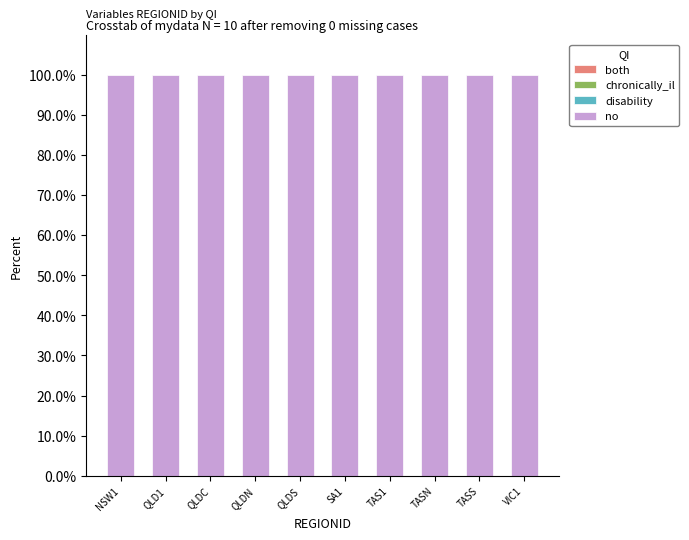

What is the label of the 2nd bar from the right?

TASS